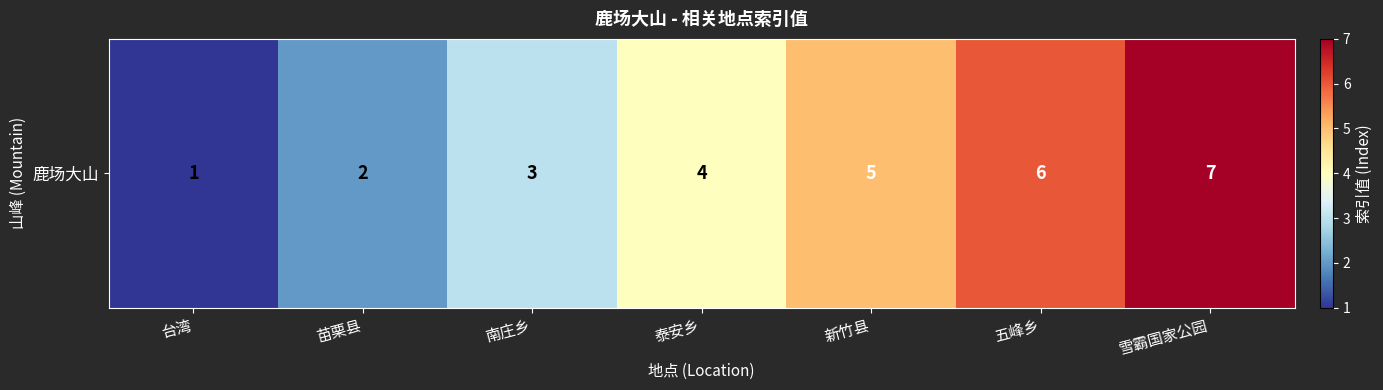

Reading left to right, what are all the values shown in this chart?

台湾=1	苗栗县=2	南庄乡=3	泰安乡=4	新竹县=5	五峰乡=6	雪霸国家公园=7